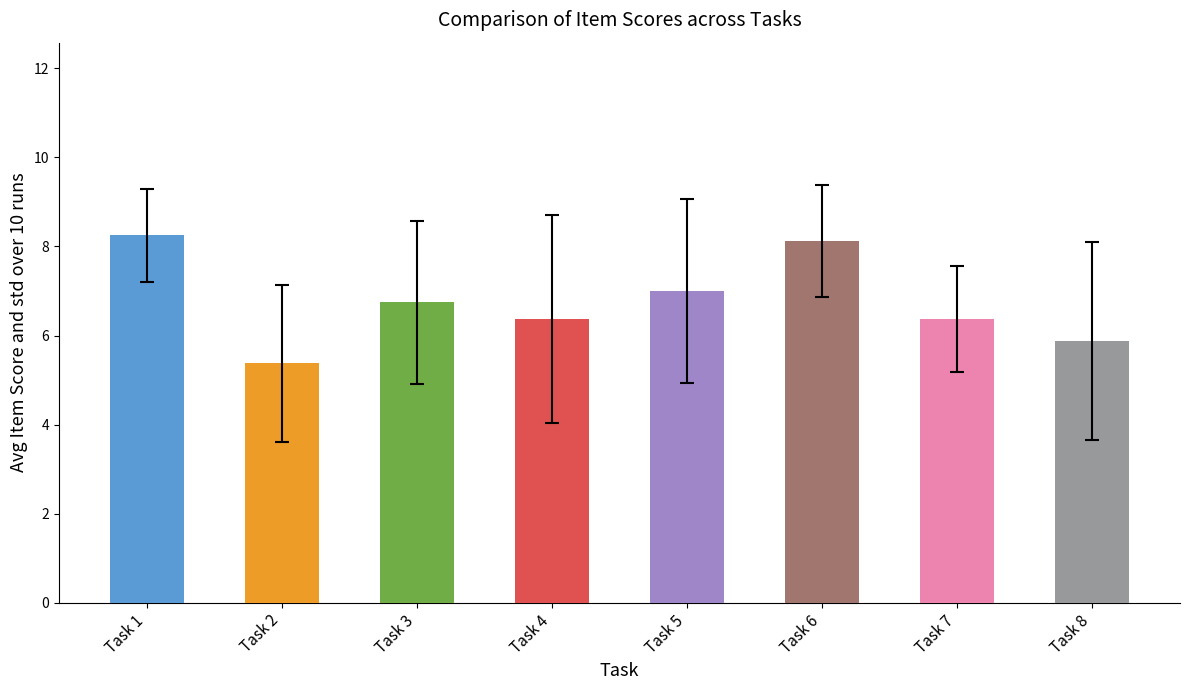

Approximately how many times larger is the value at Task 6 compared to Task 8?

1.4